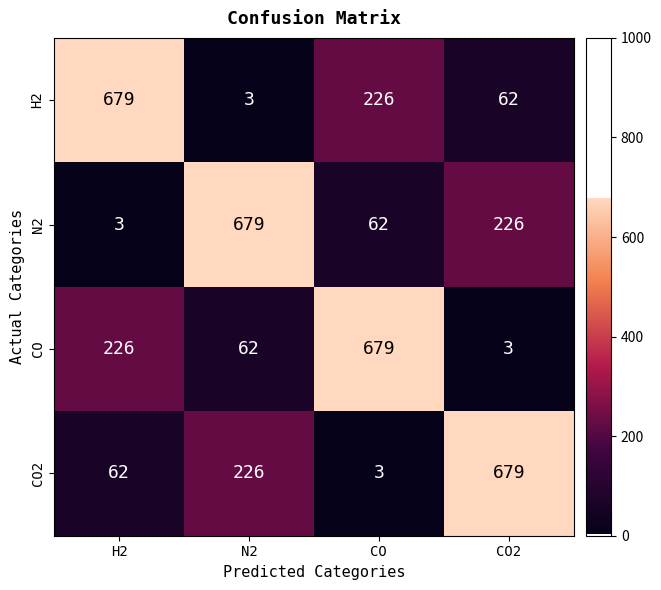

What is the difference between the maximum and second lowest values in the CO series?

617